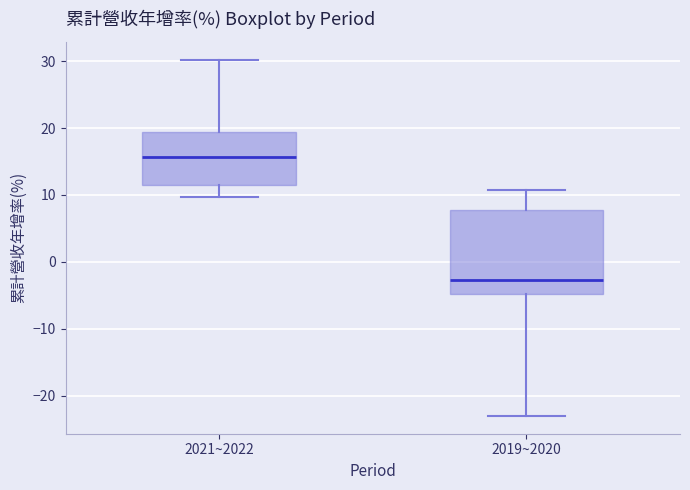

Which box is the tallest, from its lower edge to its upper edge?

2019~2020